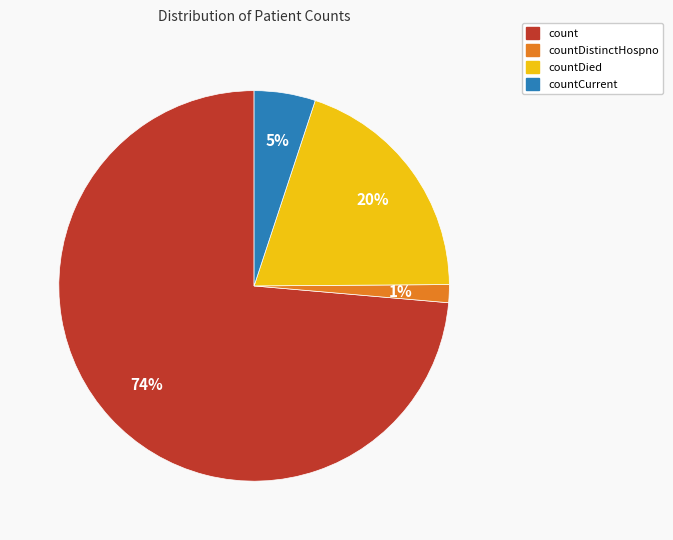

Is it true that count is 59% of the pie?

False